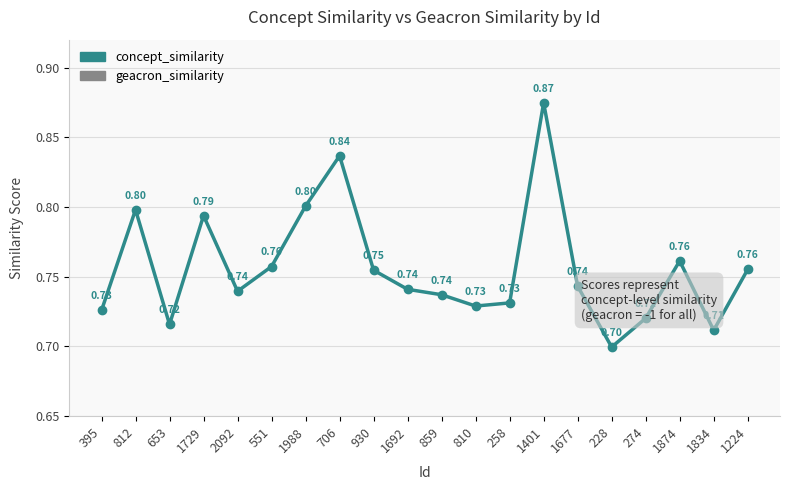

Between 2092 and 810, which series saw the biggest shift?

concept_similarity